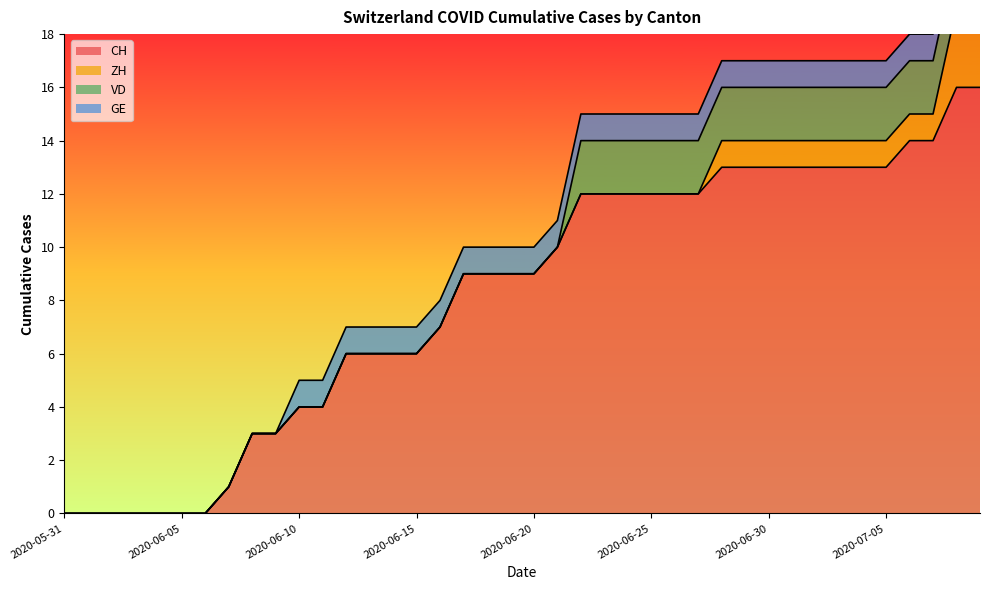

True or false: CH and GE intersect in this chart.

False